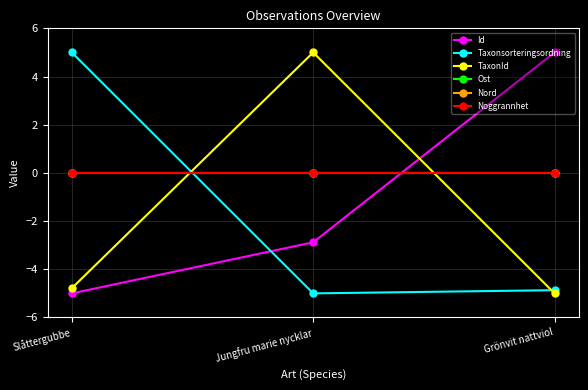

Does the chart have visible grid lines?

Yes